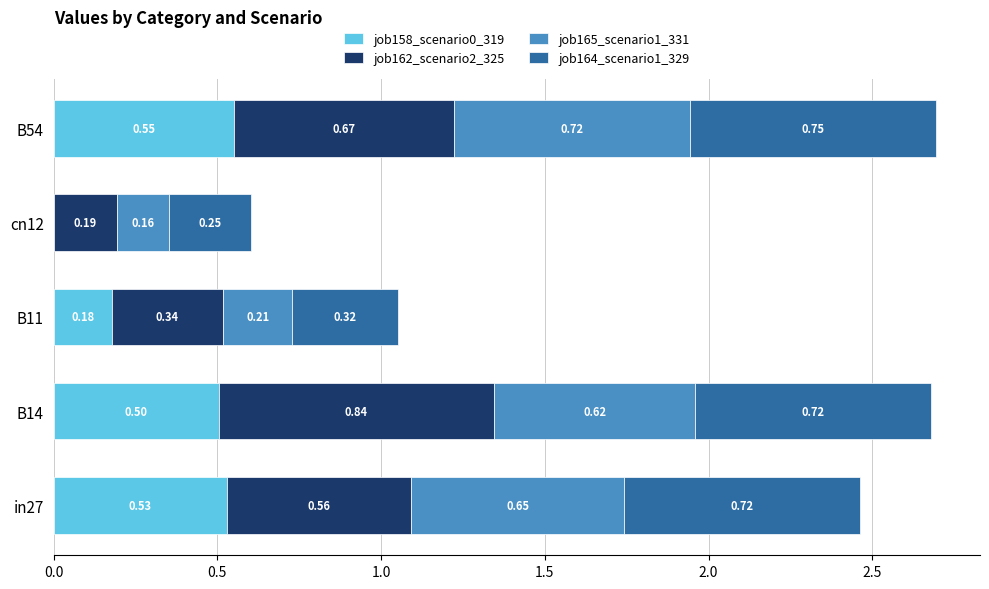

At which category is the sum across all series the highest?

B54